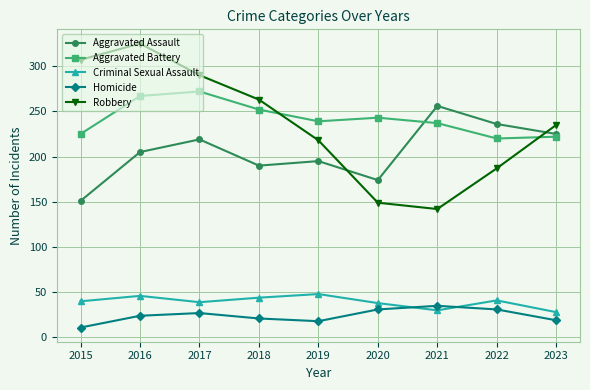

At 2015, list the series in order from smallest to largest.

Homicide, Criminal Sexual Assault, Aggravated Assault, Aggravated Battery, Robbery